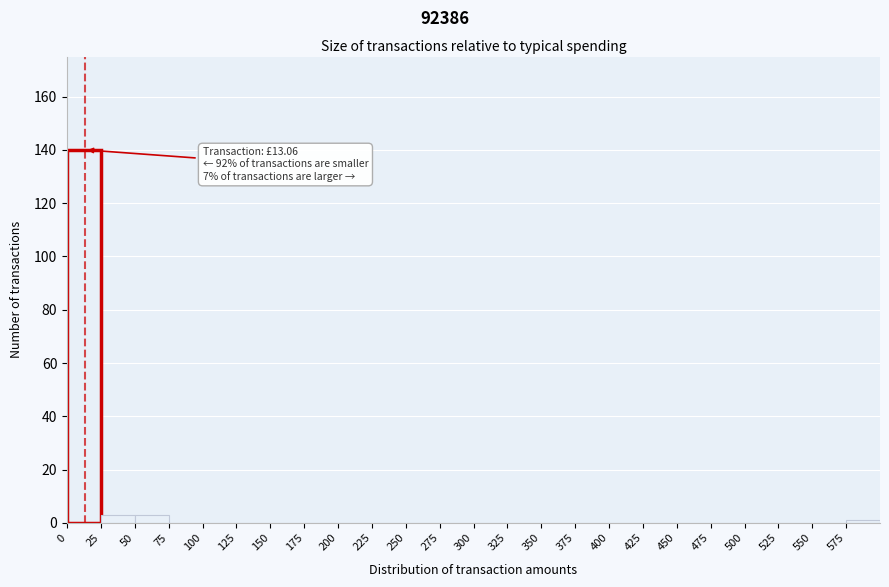

Which range on the x-axis has the tallest bar?

0 to 25